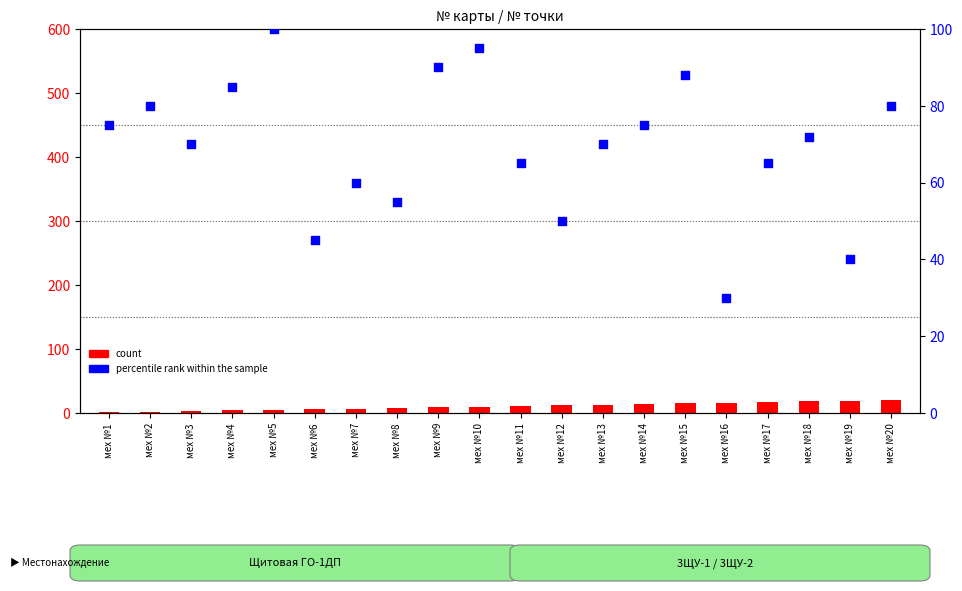

Which series contains the highest Y value?

percentile rank within the sample